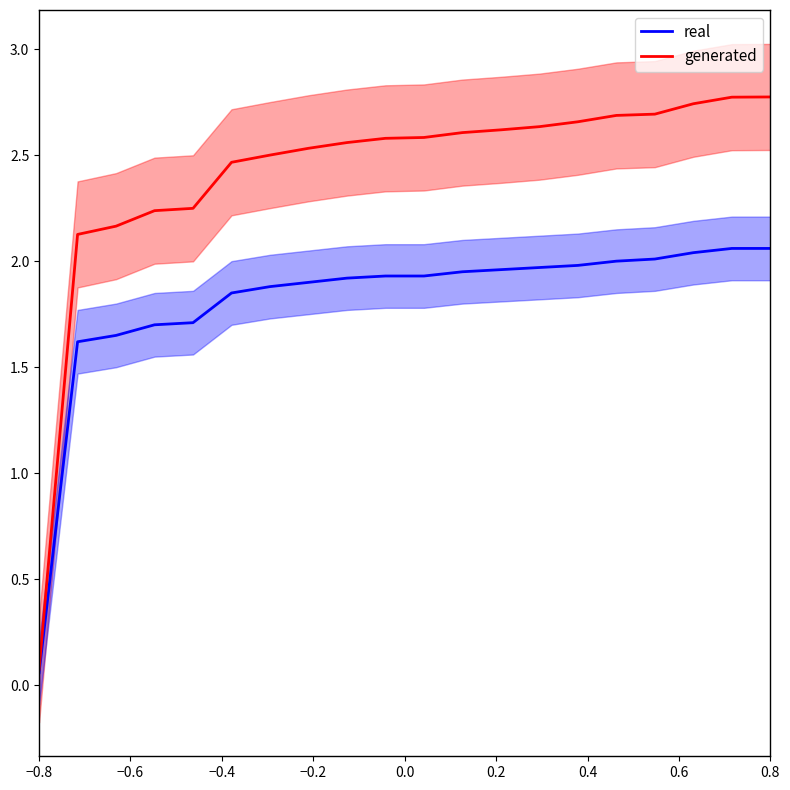

Reading left to right, what are all the values shown in this chart?

real: 0.1	1.6	1.6	1.7	1.7	1.9	1.9	1.9	1.9	1.9	1.9	1.9	2.0	2.0	2.0	2.0	2.0	2.0	2.1	2.1
generated: 0.1	2.1	2.2	2.2	2.2	2.5	2.5	2.5	2.6	2.6	2.6	2.6	2.6	2.6	2.7	2.7	2.7	2.7	2.8	2.8